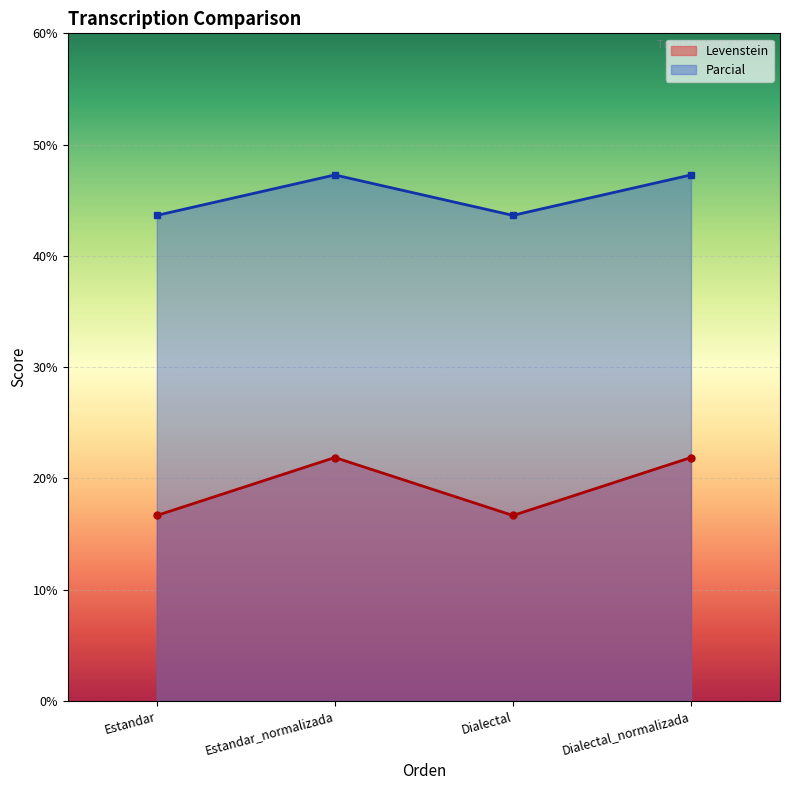

How many data points in Parcial are above 47?

2